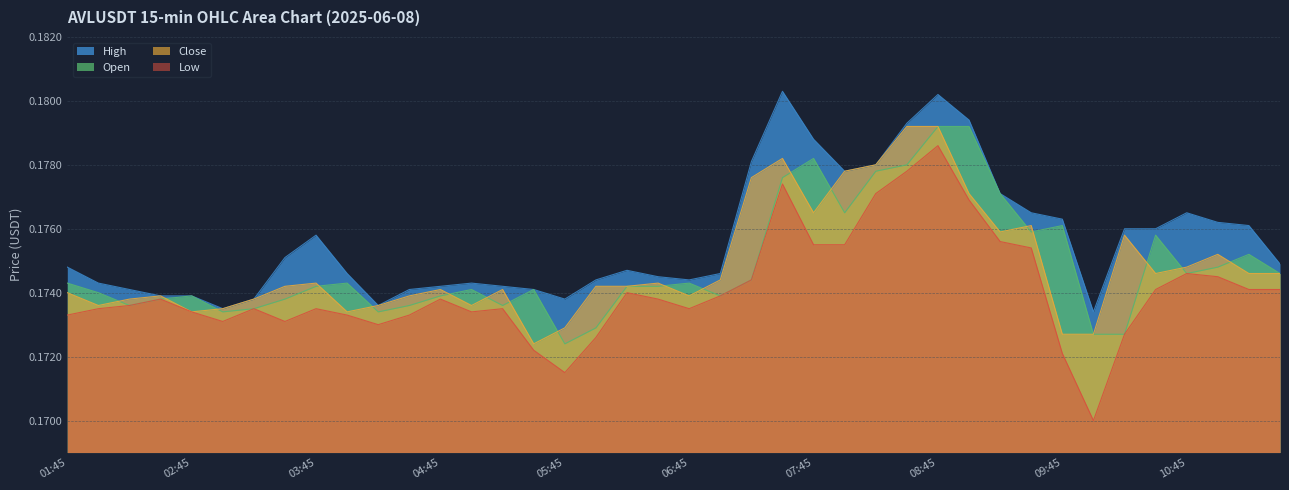

Which series changed the most between 02:30 and 08:30?

High